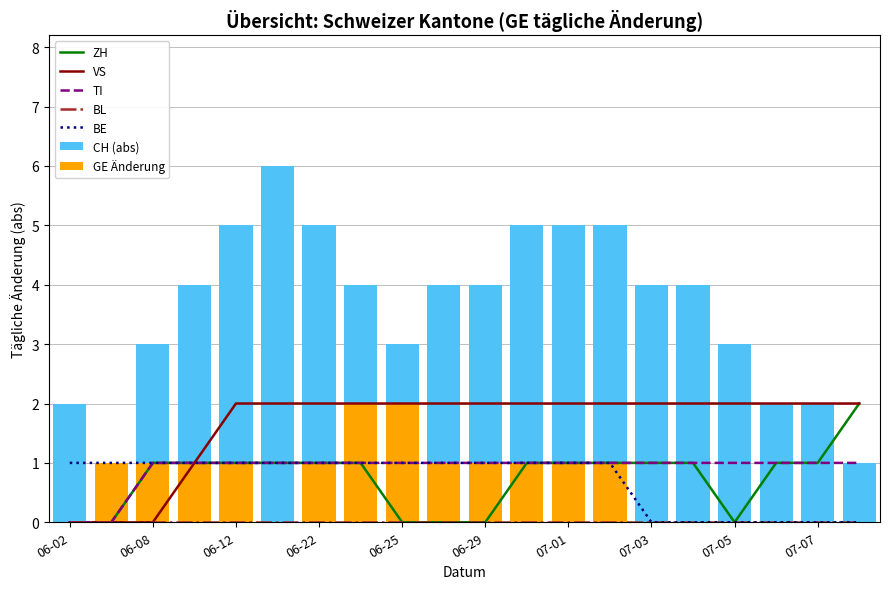

The ZH series shows 0 at 07-05. True or false?

True